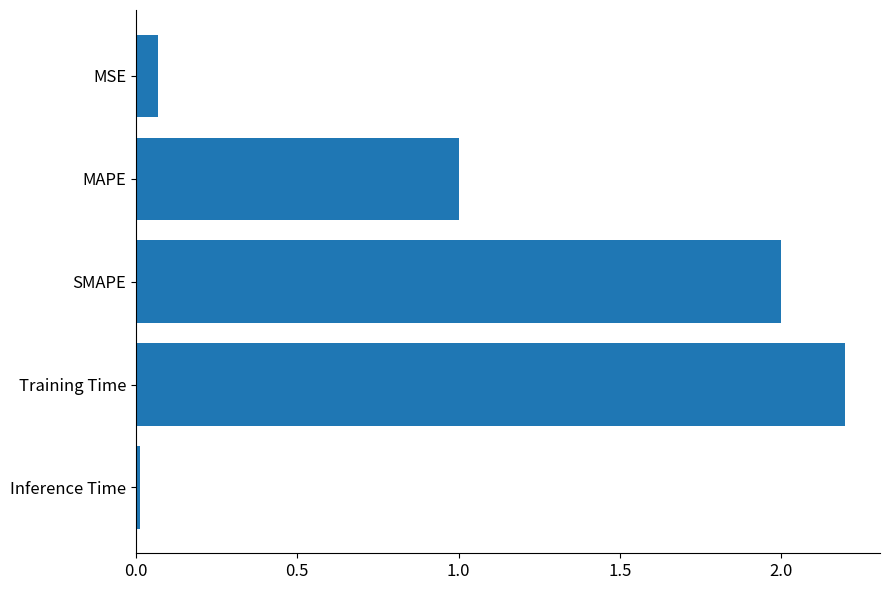

How many series are shown in this chart?

1